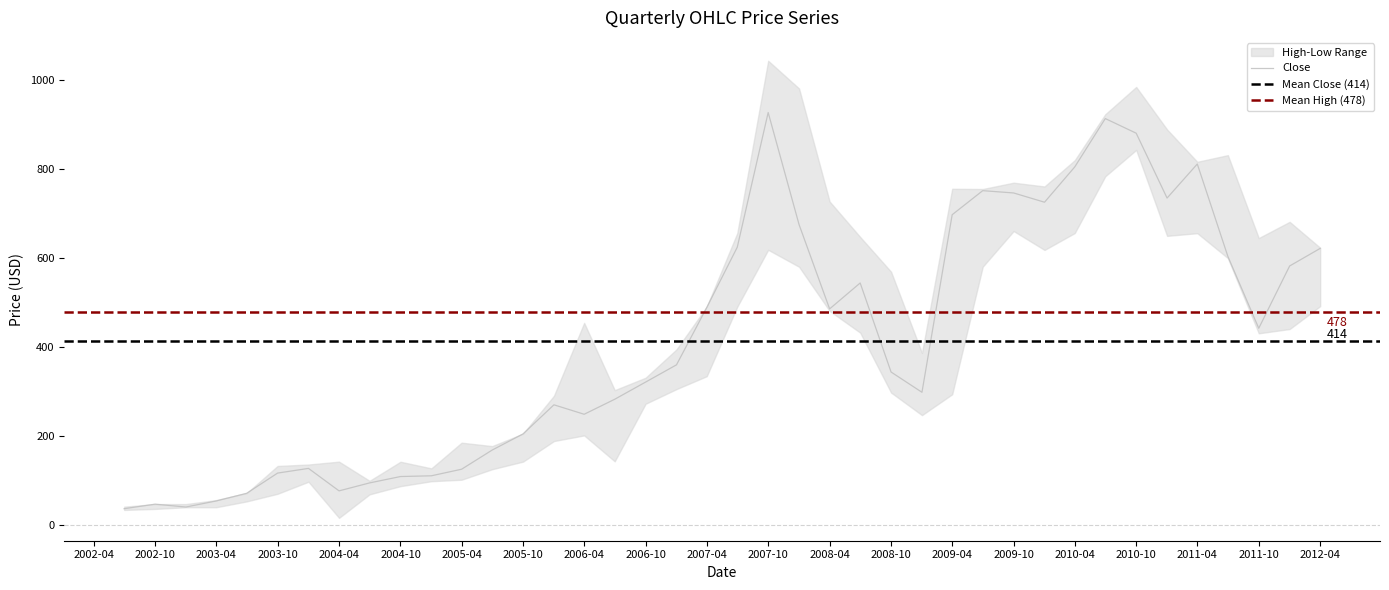

Reading left to right, list all the values displayed in this chart.

Close: 37.3	47.4	41.0	54.5	71.8	117.2	127.6	77.2	95.1	109.4	111.1	125.8	168.8	205.0	270.3	249.1	282.8	321.3	360.0	488.4	624.0	926.1	674.7	485.5	543.6	343.9	298.4	696.8	750.8	745.6	724.8	804.0	912.5	879.7	734.2	810.6	603.4	442.1	581.8	621.2
High: 41.8	47.6	47.6	56.6	72.2	133.1	136.4	142.8	99.8	142.6	127.8	185.3	177.7	205.6	290.6	454.2	303.2	331.1	394.6	490.4	655.6	1042.2	980.0	726.4	646.9	568.9	386.6	755.0	754.4	768.6	760.2	819.1	922.2	983.4	888.0	815.5	830.4	644.4	680.8	622.7
Low: 34.4	36.7	40.5	40.5	53.6	70.7	97.8	16.7	69.4	87.8	98.9	102.2	125.8	142.9	189.0	201.6	143.5	272.7	305.6	334.4	490.5	618.1	580.0	480.9	432.2	297.8	247.1	293.9	580.2	660.1	617.7	655.6	783.1	842.1	649.3	655.3	599.4	430.7	440.3	491.6